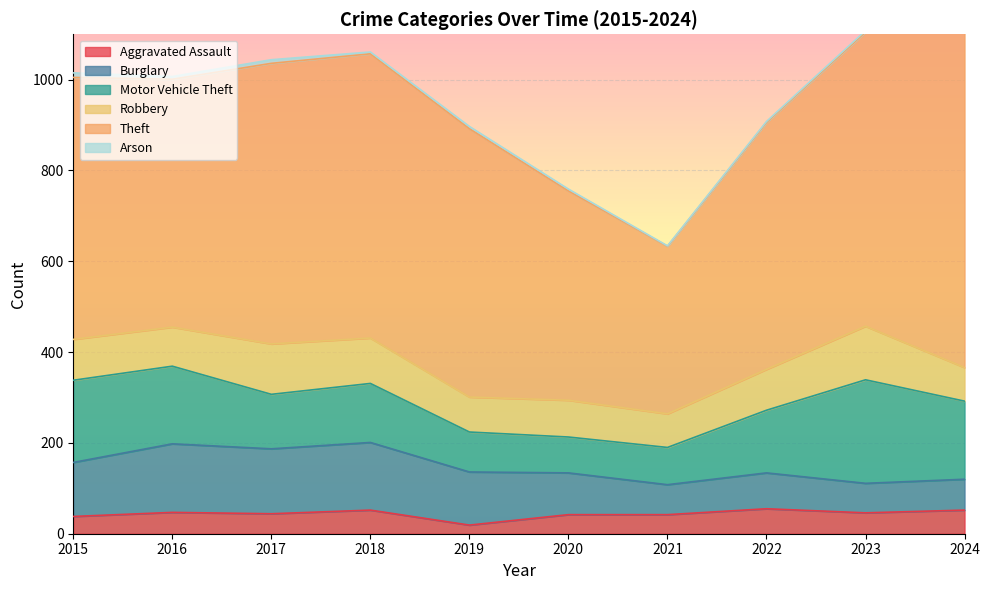

What is the sum of the Theft values at 2017 and 2016?

1164